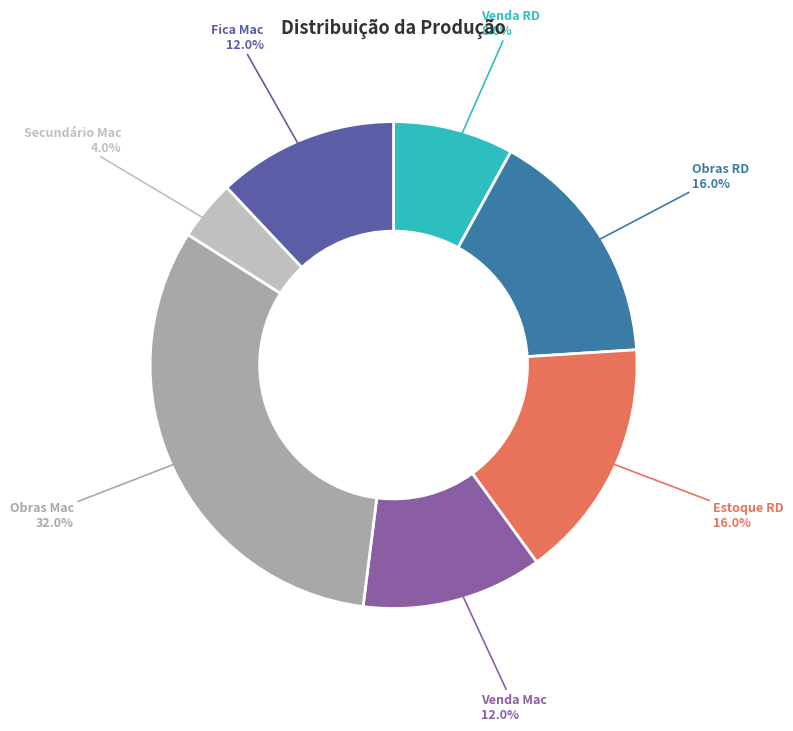

Does Venda Mac represent more than half of the total?

No